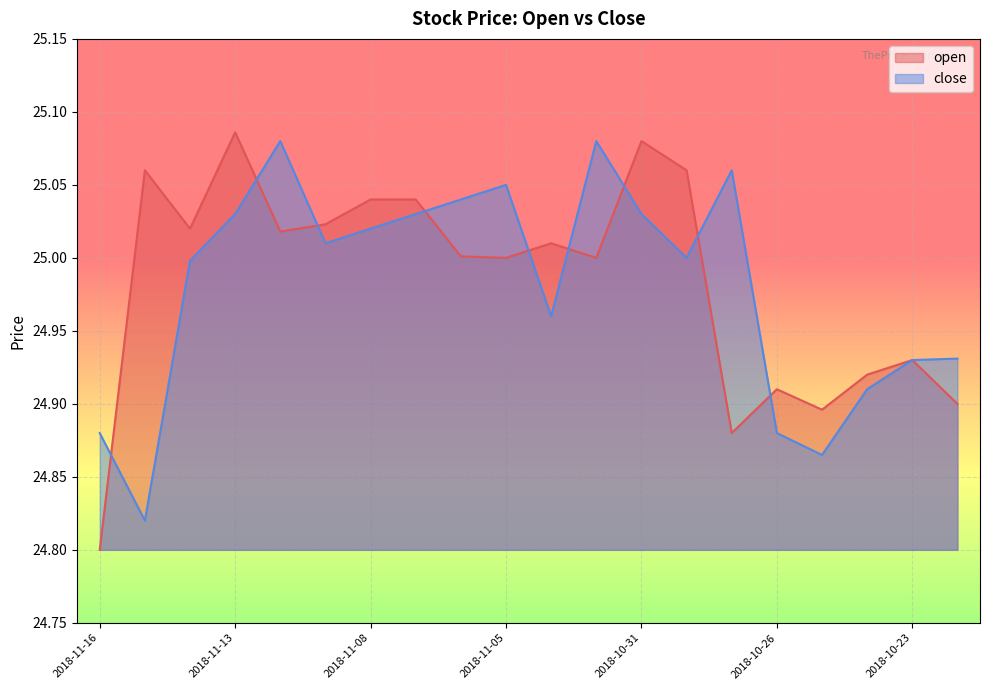

The value of close at 2018-10-22 is 40.2. True or false?

False